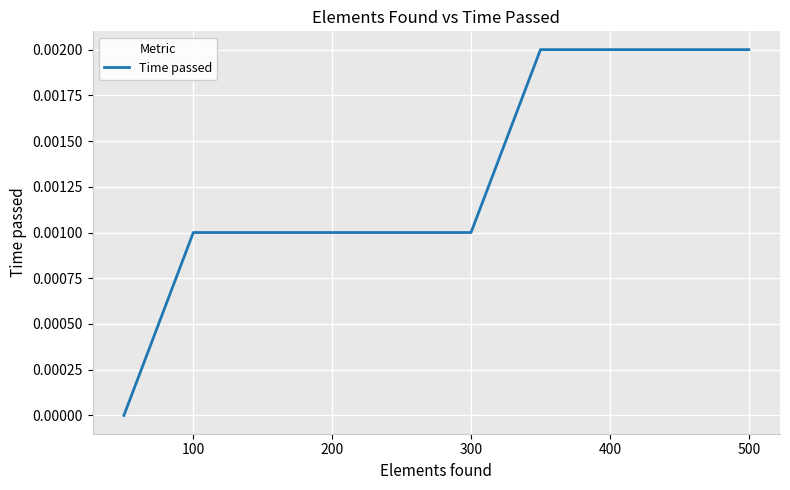

Is this an area chart (filled region under the line)?

No